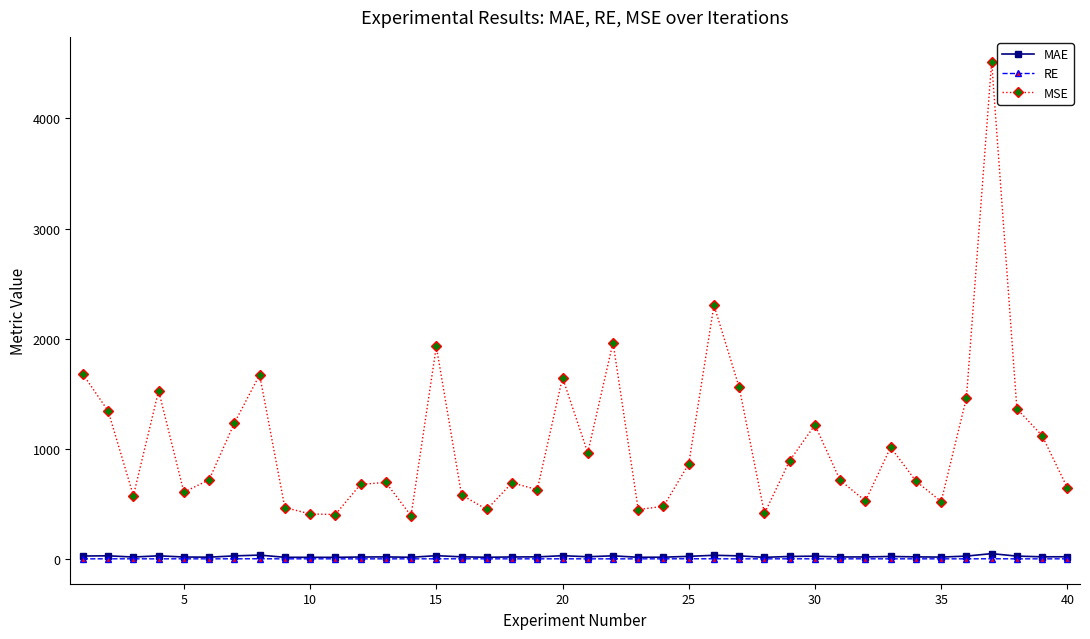

True or false: MSE and MAE cross at least once.

False